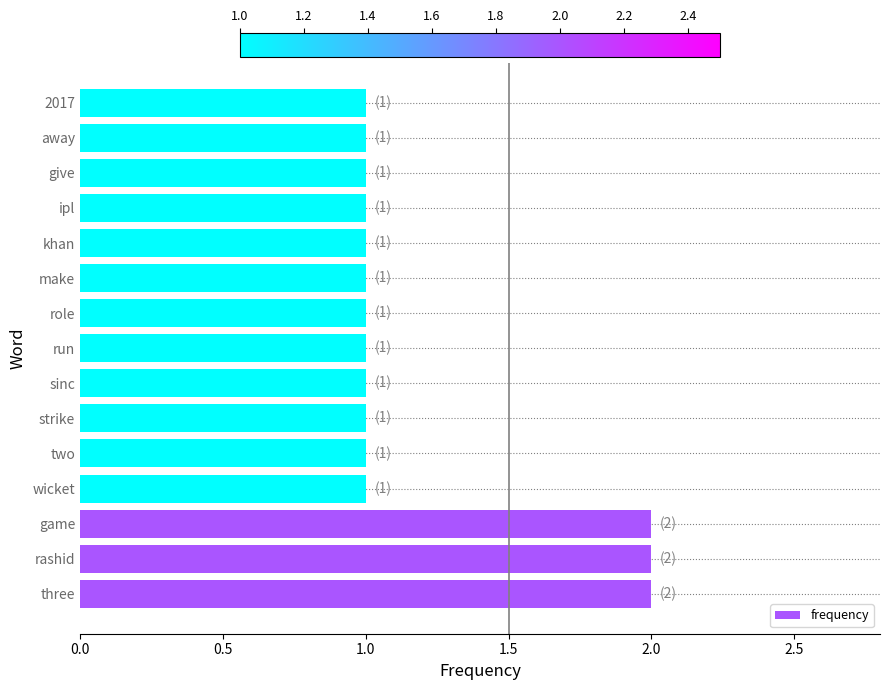

Reading bottom to top, what are all the values shown in this chart?

three=2	rashid=2	game=2	wicket=1	two=1	strike=1	sinc=1	run=1	role=1	make=1	khan=1	ipl=1	give=1	away=1	2017=1